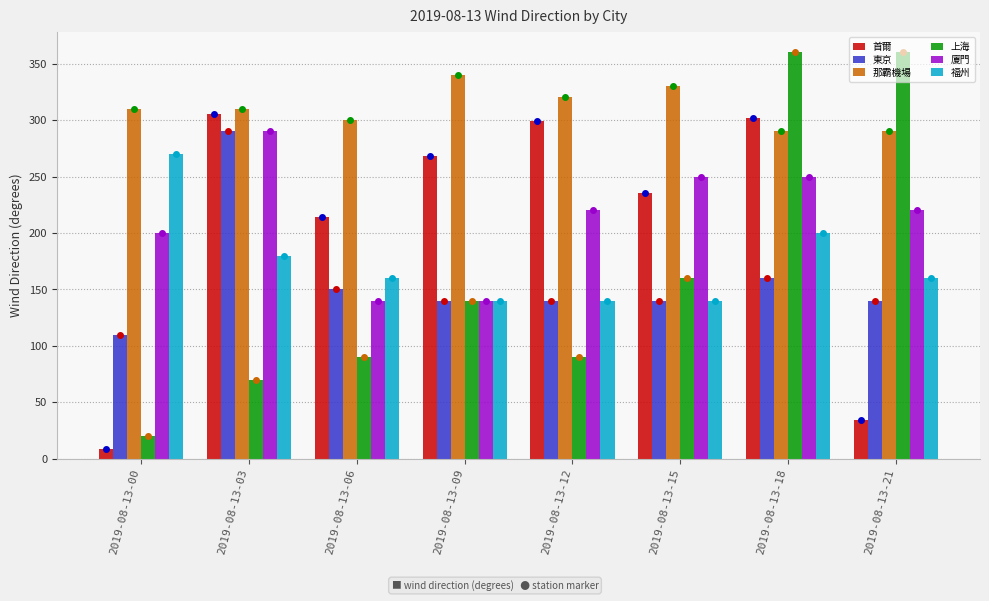

At which category is the sum across all series the highest?

2019-08-13-18